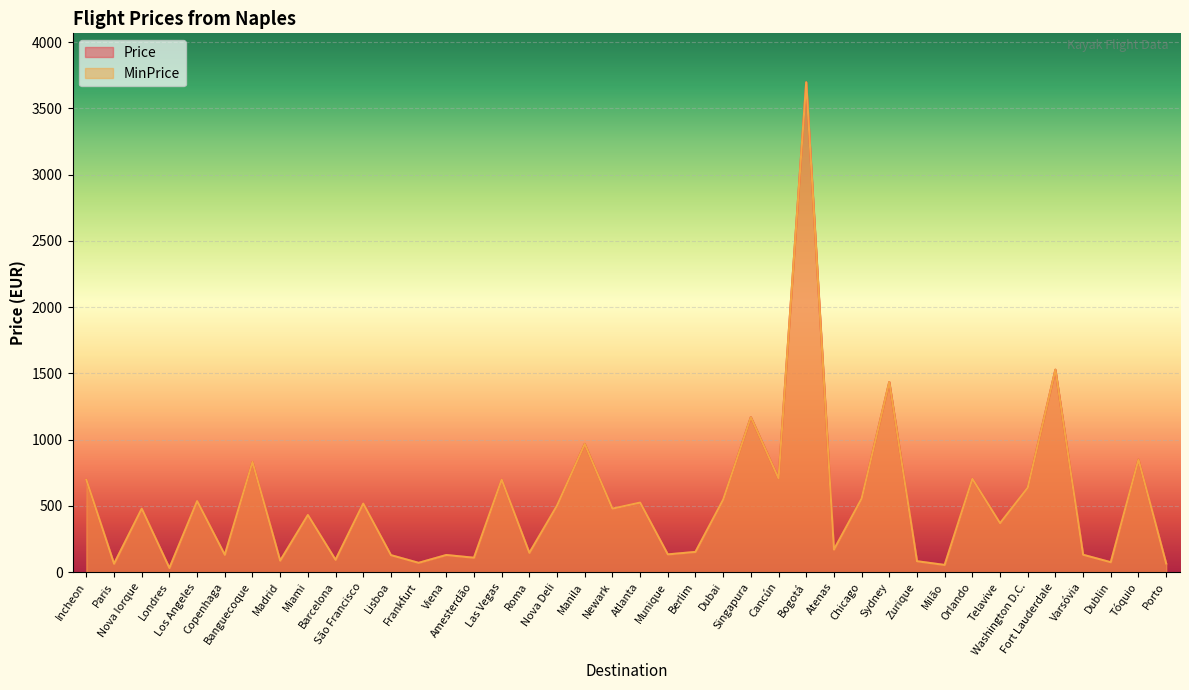

True or false: MinPrice has a value of 99.0 at Dublin.

False